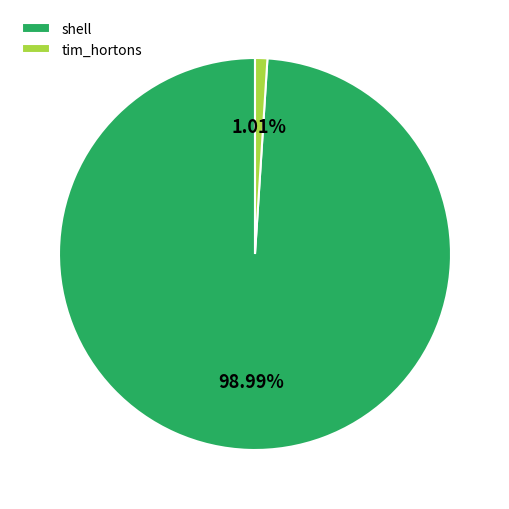

What is the largest slice in the pie chart?

shell